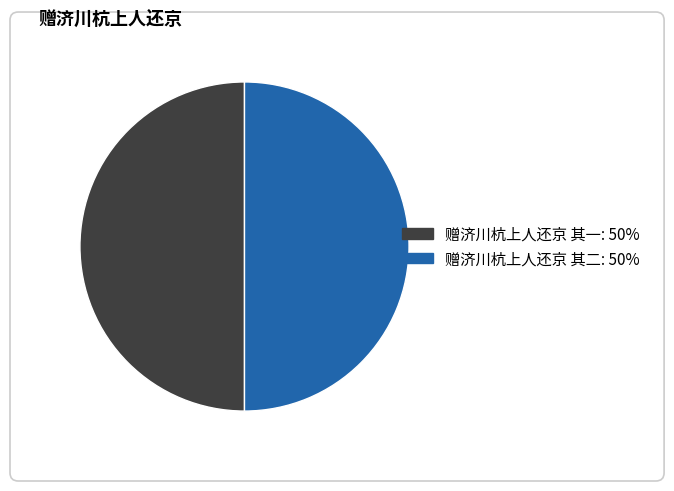

Is the sum of 赠济川杭上人还京 其一 and 赠济川杭上人还京 其二 greater than half?

Yes